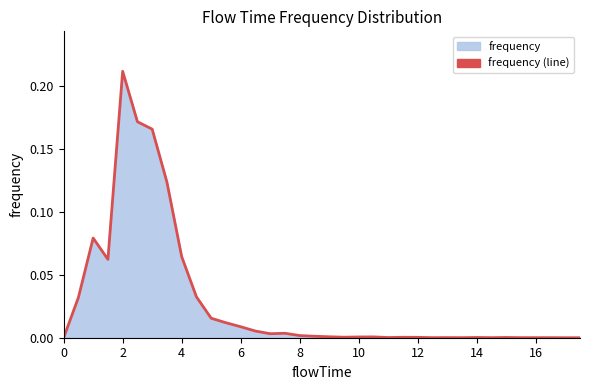

Reading left to right, extract all data points from this chart.

0.0	0.0	0.1	0.1	0.2	0.2	0.2	0.1	0.1	0.0	0.0	0.0	0.0	0.0	0.0	0.0	0.0	0.0	0.0	0.0	0.0	0.0	0.0	0.0	0.0	0.0	0.0	0.0	0.0	0.0	0.0	0.0	0.0	0.0	0.0	0.0